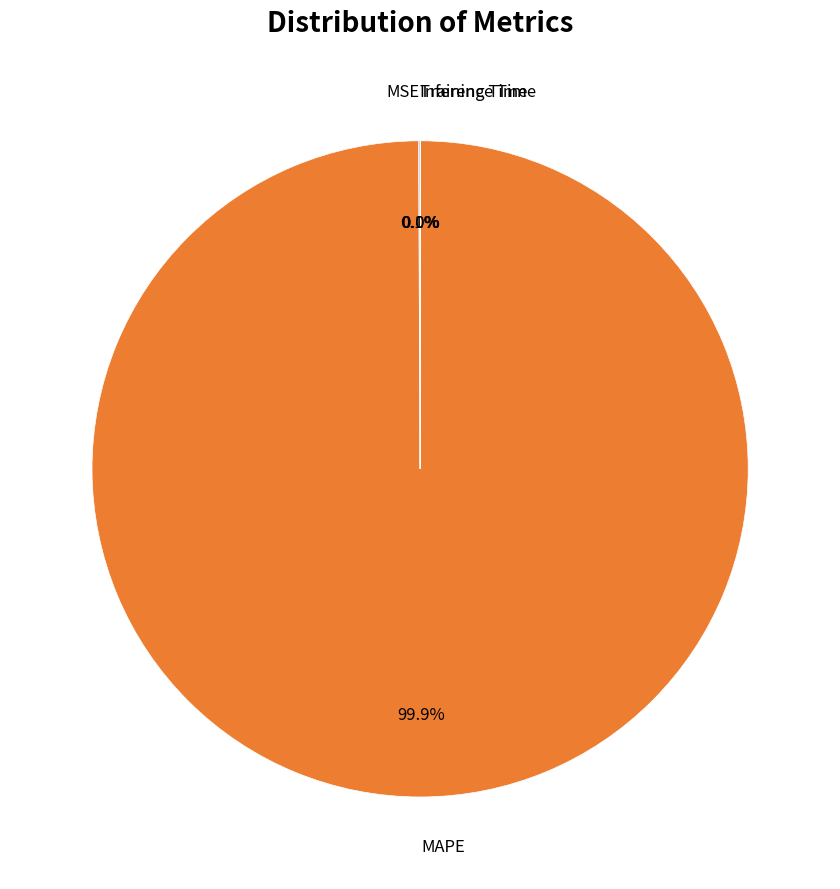

Is there any slice that represents more than half of the pie?

Yes